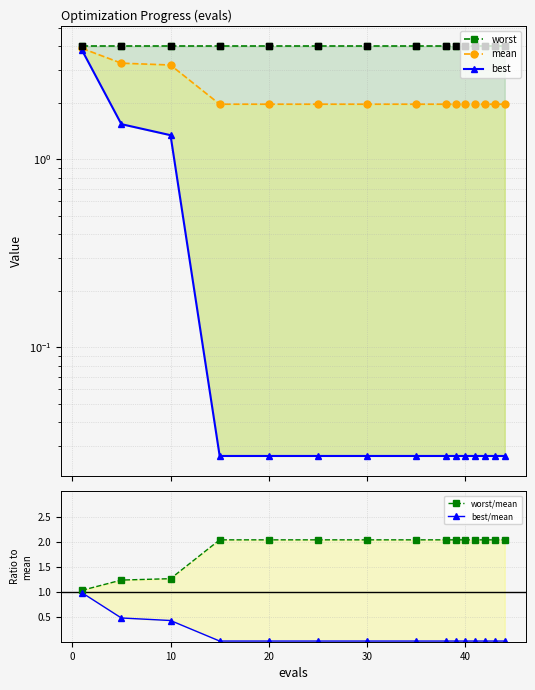

Is the value of best/mean at 9 greater than the value of worst/mean at 12?

No